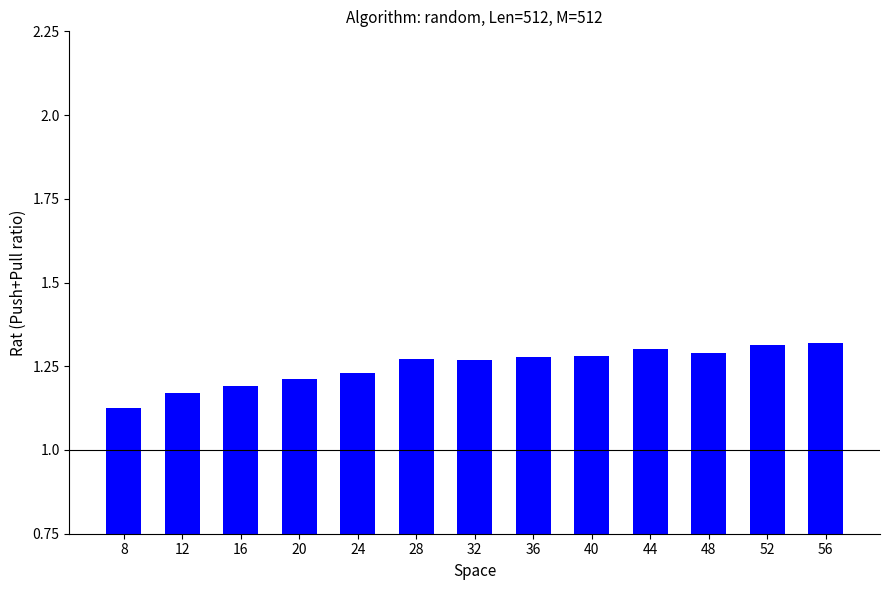

Is it true that the value at 56 is 1.3?

True